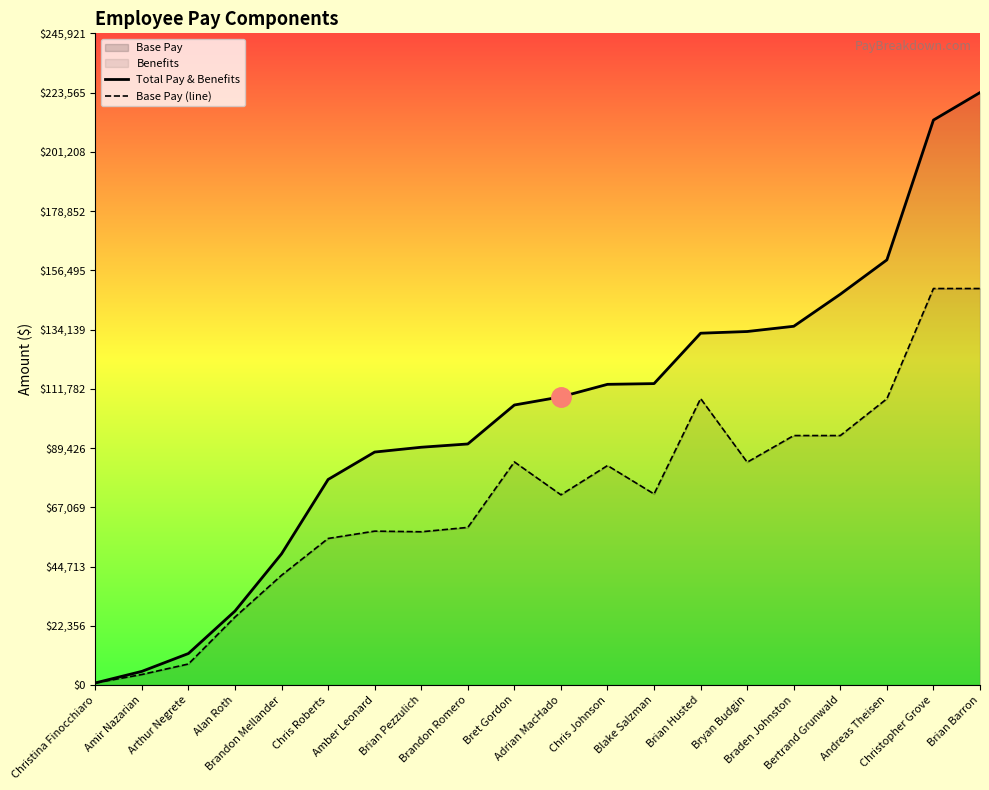

Rank the series by their average value, from lowest to highest.

Base Pay (line), Total Pay & Benefits